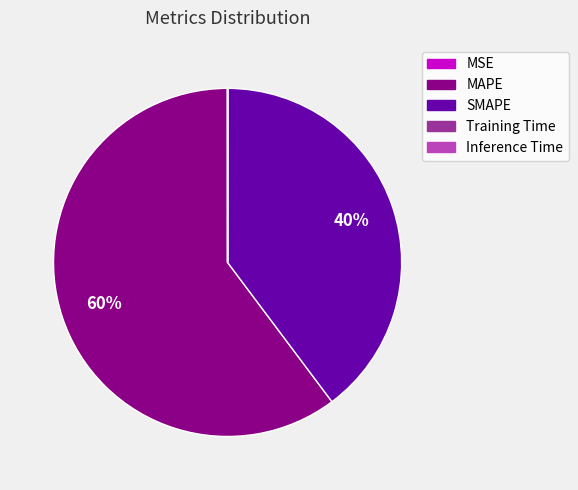

To the nearest percent, what is the difference between the largest and smallest slice percentages?

60%